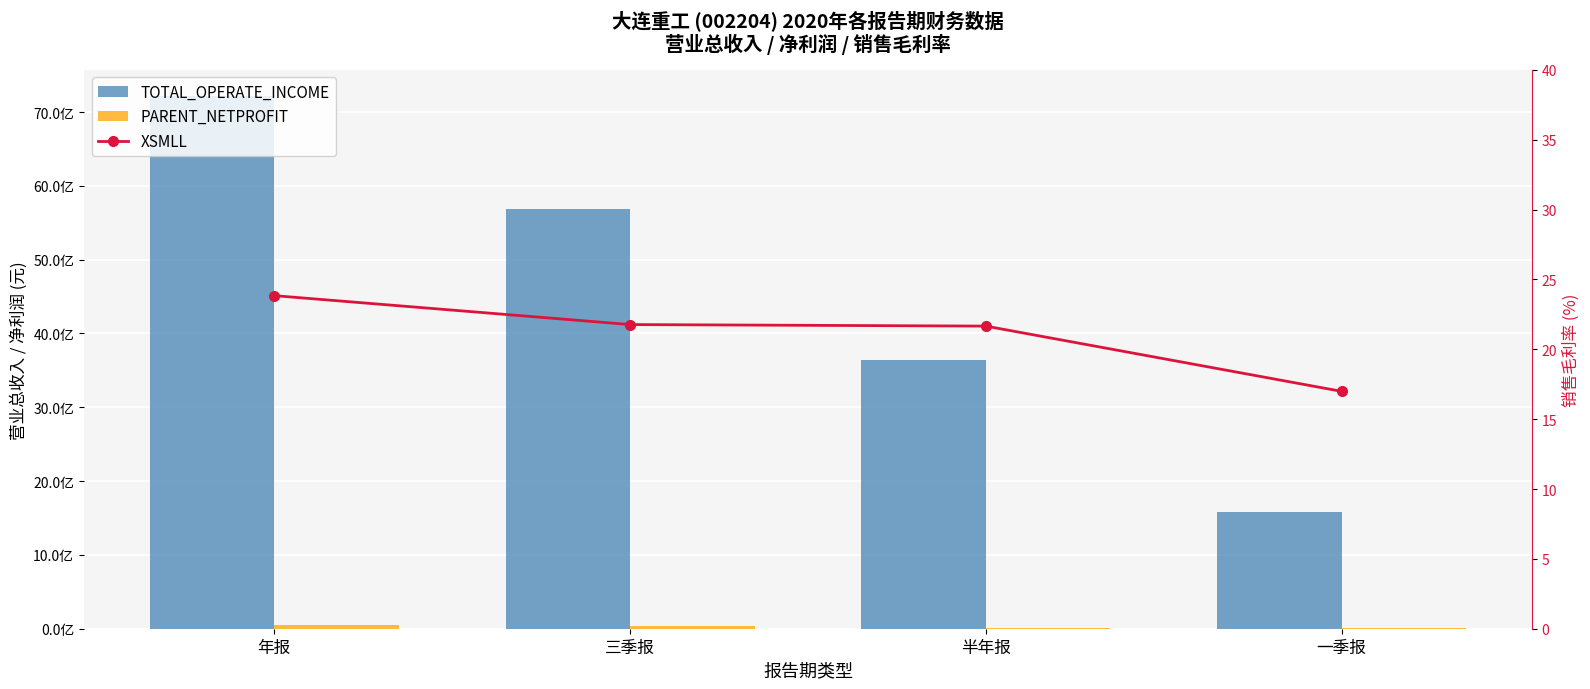

Is the value of TOTAL_OPERATE_INCOME at 年报 greater than the value of XSMLL at 半年报?

Yes